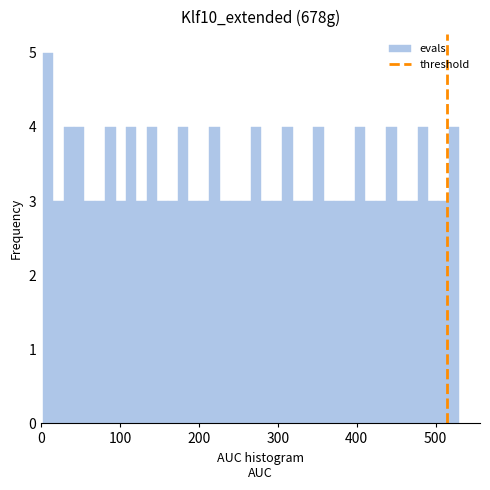

Around what value on the x-axis is the tallest bar? Give the approximate position of its centre, as read against the axis.

10